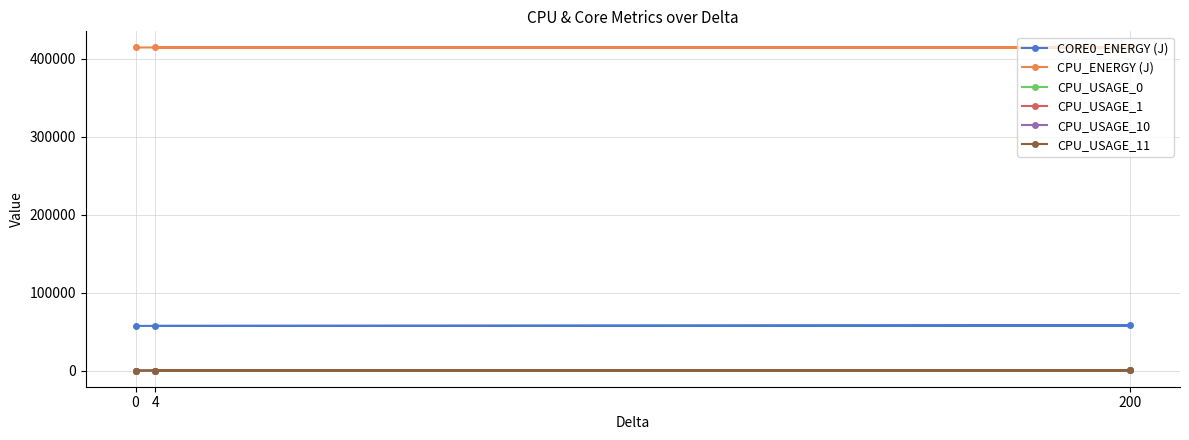

Is it true that CPU_USAGE_10 equals 100.0 at 200?

True